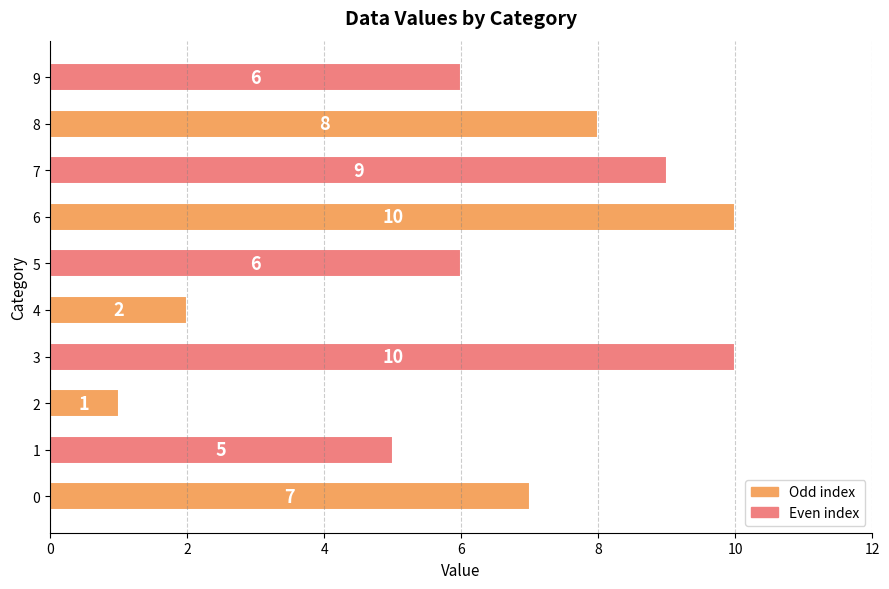

What is the approximate value at 1?

5